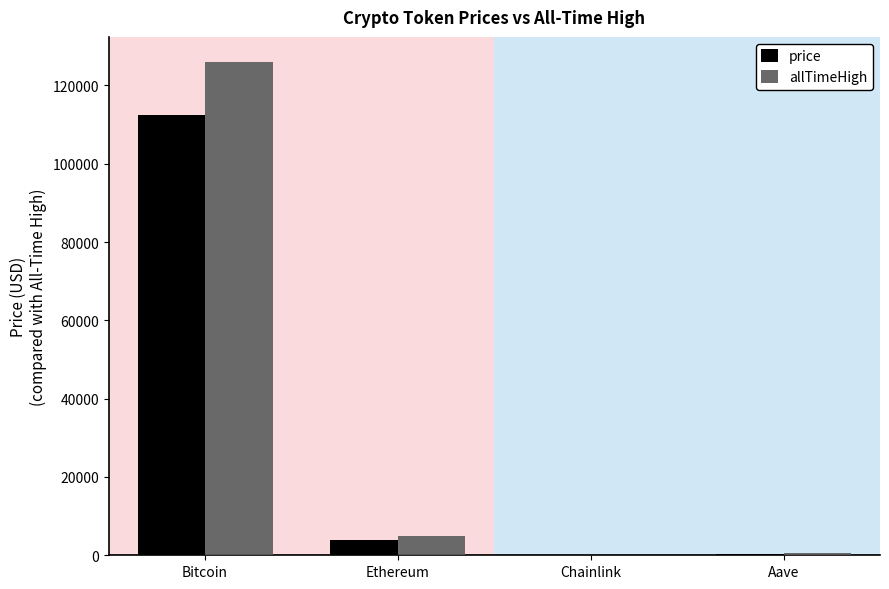

The price series shows 3989.2 at Ethereum. True or false?

True